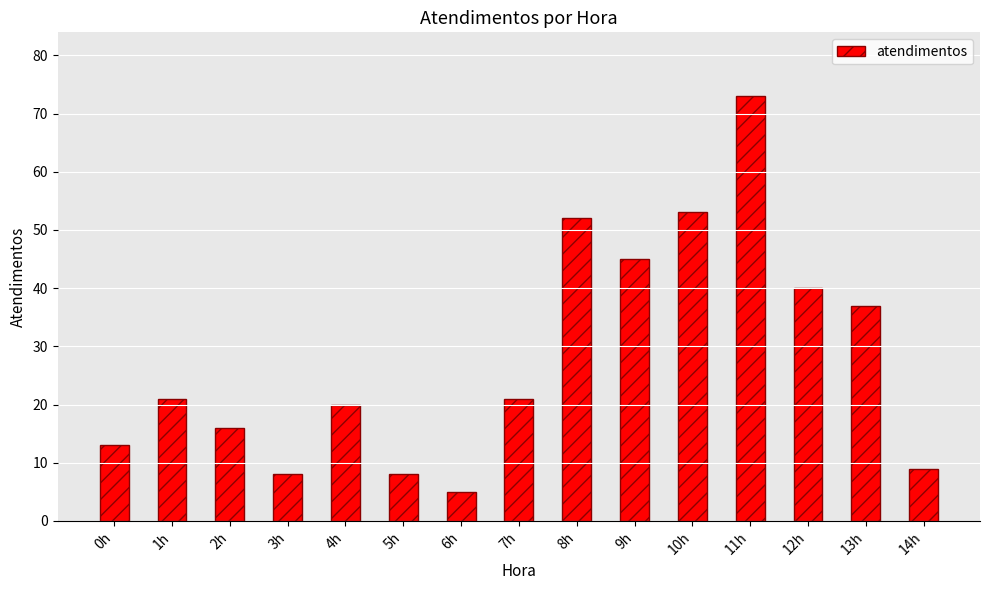

Read the value at 12h.

40